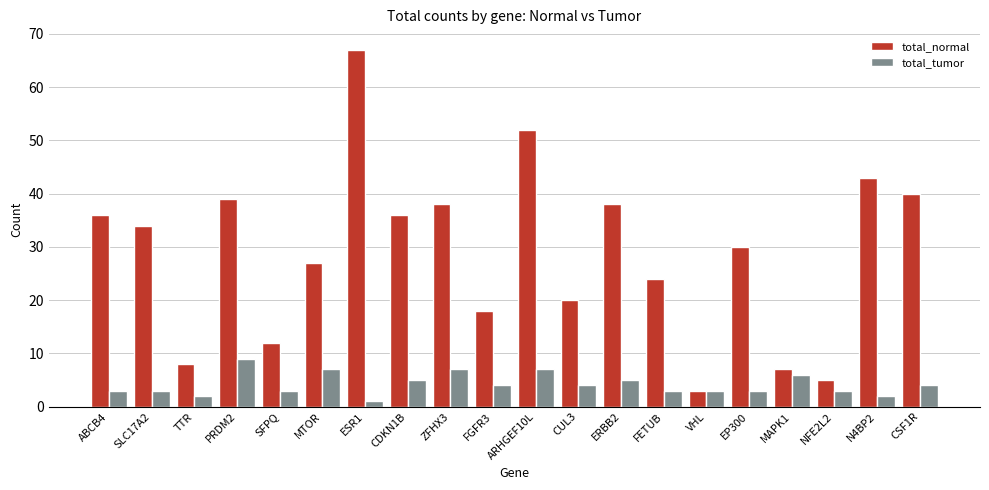

What is the smallest value displayed?

1